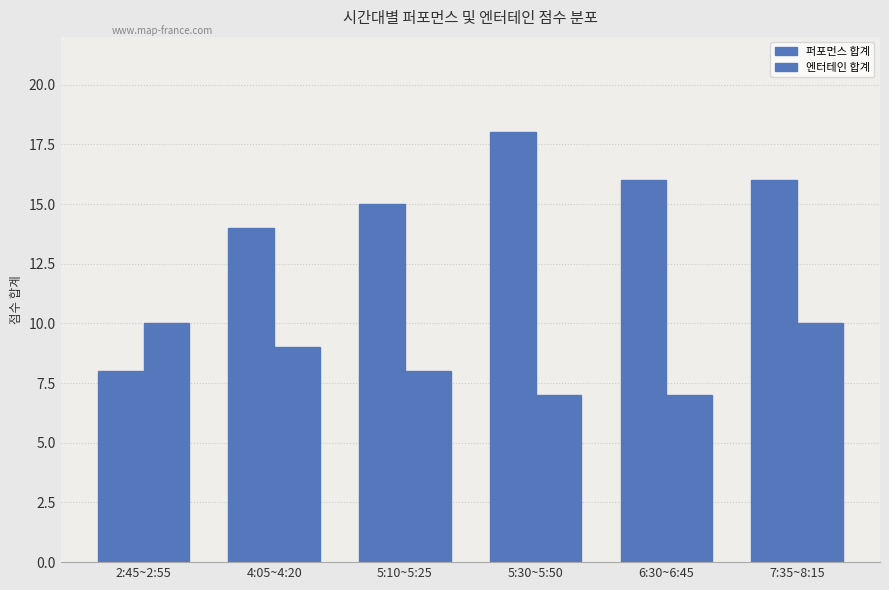

What is the difference between the second highest and second lowest values in the 엔터테인 합계 series?

3